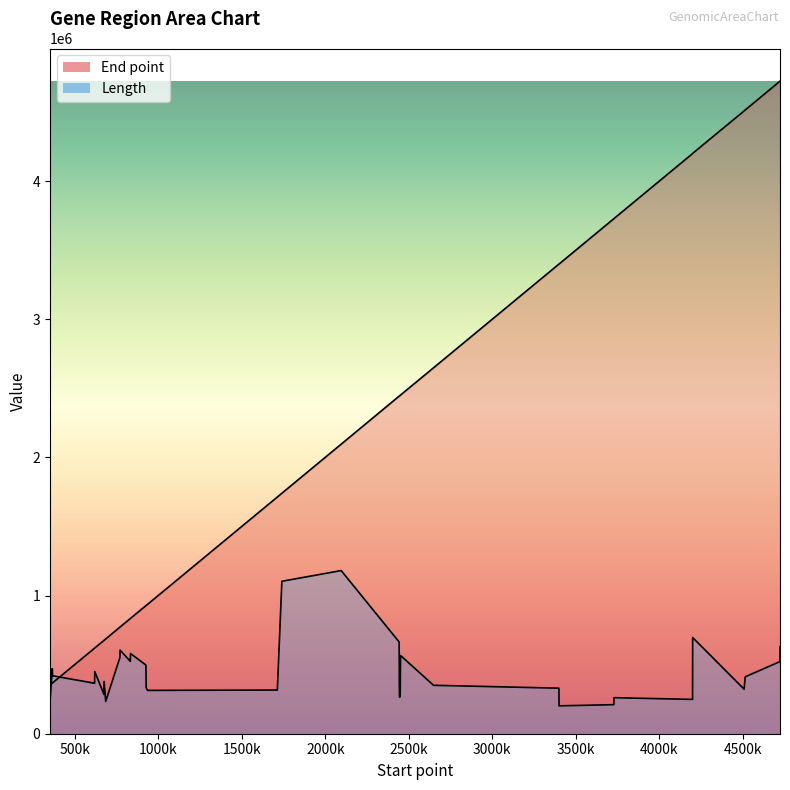

Reading left to right, transcribe all the data shown in this chart.

End point: 351884=352651.0	352632=353240.0	365411=366562.0	366585=367610.0	618755=619648.0	619605=620705.0	674933=675628.0	675772=676695.0	685170=685742.0	770132=771478.0	771471=772949.0	832566=833846.0	833865=835283.0	926177=927391.0	927378=928193.0	936056=936823.0	1712982=1713755.0	1740116=1741012.0	2095217=2096176.0	2442187=2443809.0	2443813=2444739.0	2444736=2445503.0	2445509=2446156.0	2446160=2447263.0	2447253=2448449.0	2448452=2449153.0	2449150=2449926.0	2449923=2451047.0	2451061=2452443.0	2648318=2649175.0	3399071=3399877.0	3399890=3400384.0	3728308=3728823.0	3728839=3729477.0	4199326=4199934.0	4199922=4201622.0	4508030=4508818.0	4514598=4515605.0	4721586=4722860.0	4722874=4724412.0
Length: 351884=313730.5	352632=248523.8	365411=471210.9	366585=419537.6	618755=365403.7	619605=450295.5	674933=284202.9	675772=377706.9	685170=233760.0	770132=551181.4	771471=605315.3	832566=524114.5	833865=580709.0	926177=497047.5	927378=333415.5	936056=313730.5	1712982=316191.1	1740116=1103593.1	2095217=1181103.0	2442187=664370.4	2443813=378937.2	2444736=313730.5	2445509=264517.9	2446160=451525.8	2447253=489665.6	2448452=286663.5	2449150=317421.4	2449923=460138.0	2451061=565945.2	2648318=350640.0	3399071=329724.6	3399890=201771.8	3728308=210384.0	3728839=260826.9	4199326=248523.8	4199922=696358.6	4508030=322342.7	4514598=412155.7	4721586=521653.8	4722874=629921.6